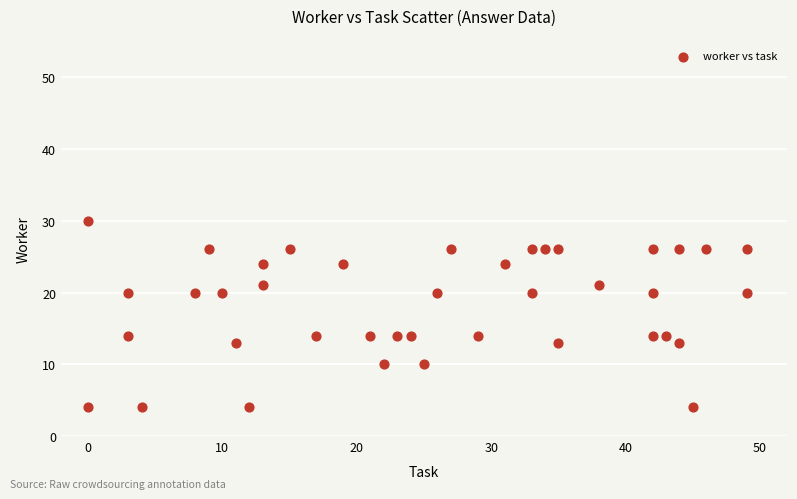

What is the range of Y values (max minus min)?

26